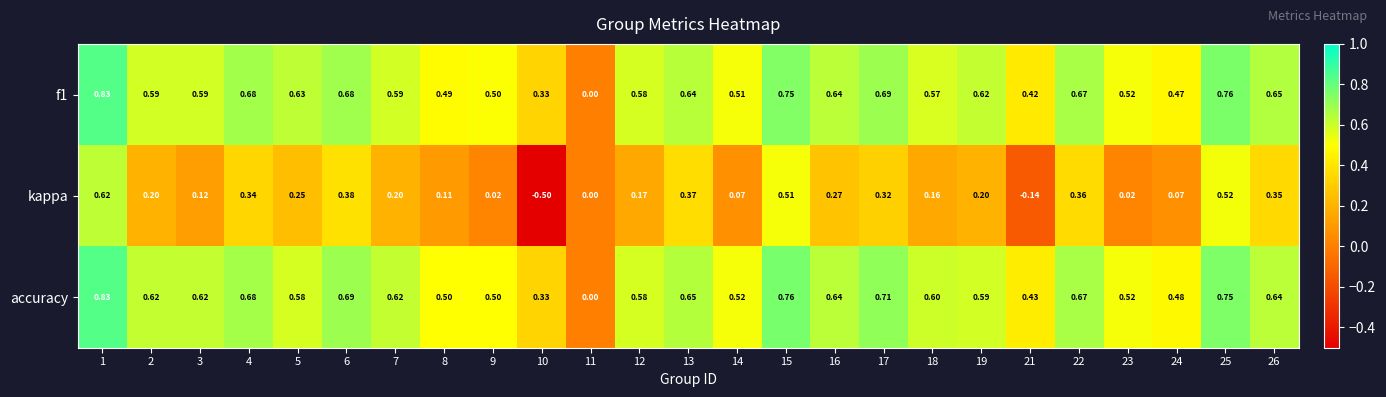

Which series has the largest total across all categories?

accuracy